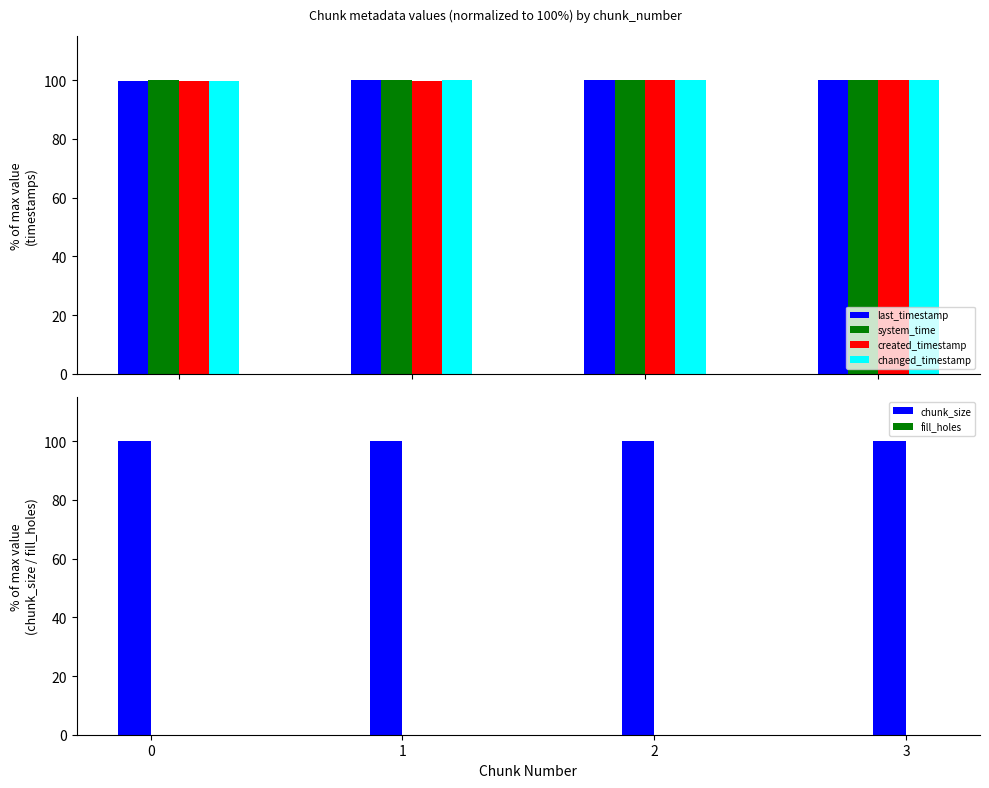

What is the minimum value for last_timestamp?

99.9